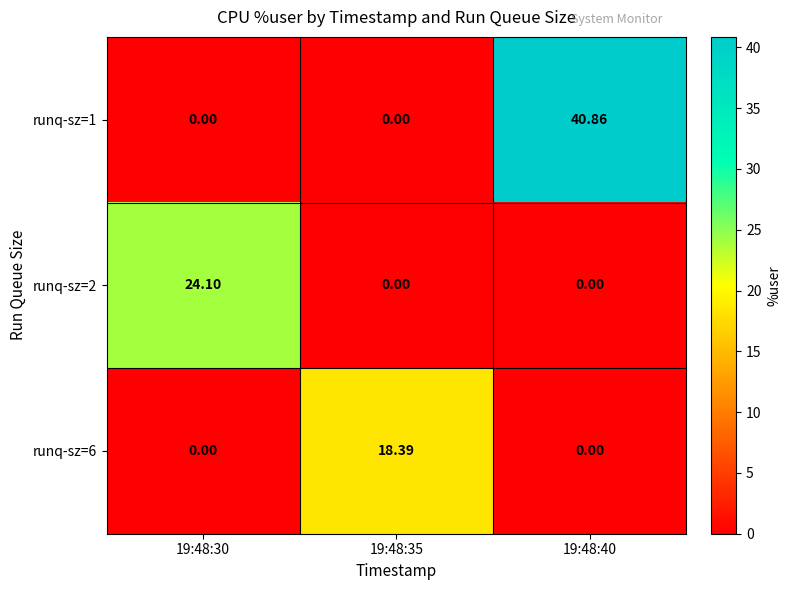

Is the value of runq-sz=1 at 19:48:35 greater than the value of runq-sz=2 at 19:48:30?

No